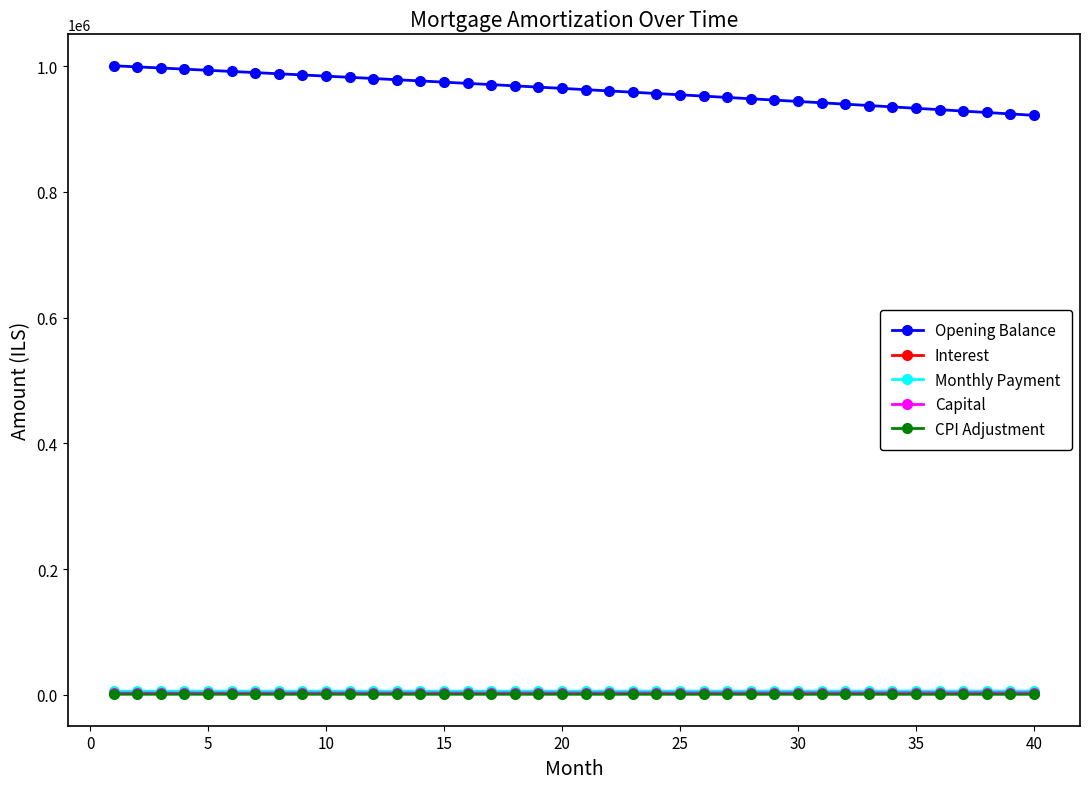

What is the smallest value displayed?

765.8